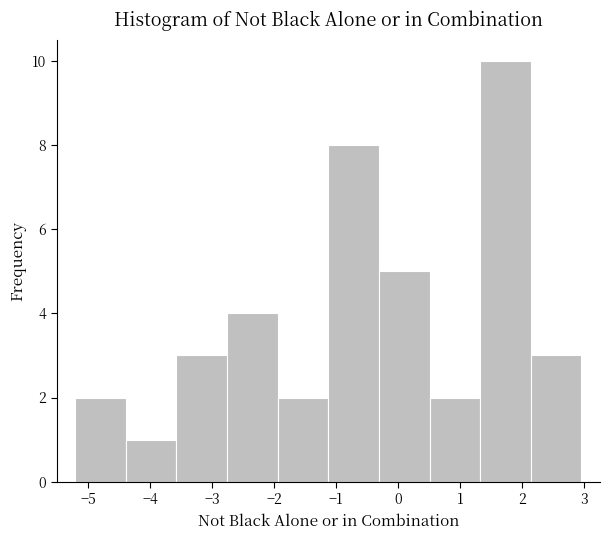

Reading left to right, list every bar in this chart as the range it spans on the x-axis followed by its height. Neither the bar edges nor the heights are printed on the chart, so give them approximately, as read against the axes.

-5.2 to -4.4: 2
-4.4 to -3.6: 1
-3.6 to -2.8: 3
-2.8 to -1.9: 4
-1.9 to -1.1: 2
-1.1 to -0.3: 8
-0.3 to 0.5: 5
0.5 to 1.3: 2
1.3 to 2.1: 10
2.1 to 3.0: 3